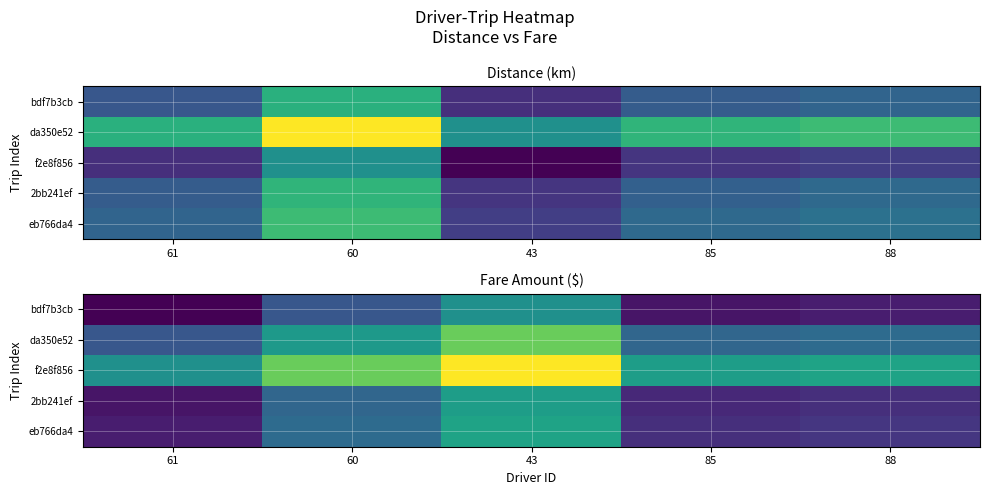

At which category does the chart reach its minimum across all series?

61